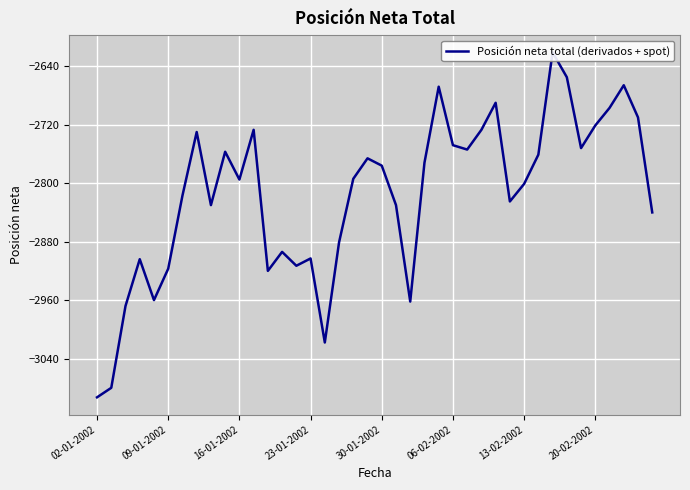

How many interior local peaks (higher than both neighbors) does the data have?

11